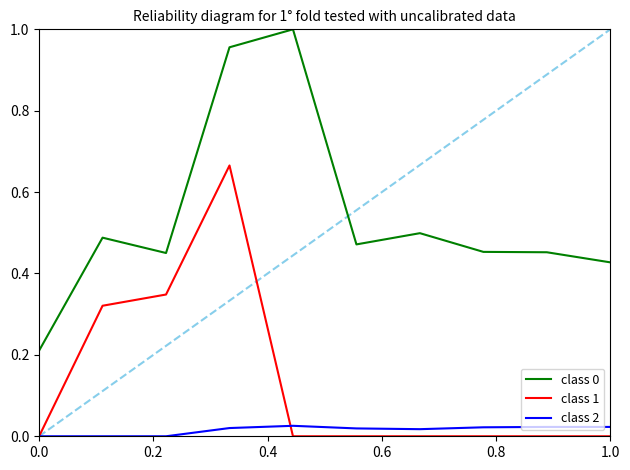

True or false: class 1 and class 0 cross at least once.

False